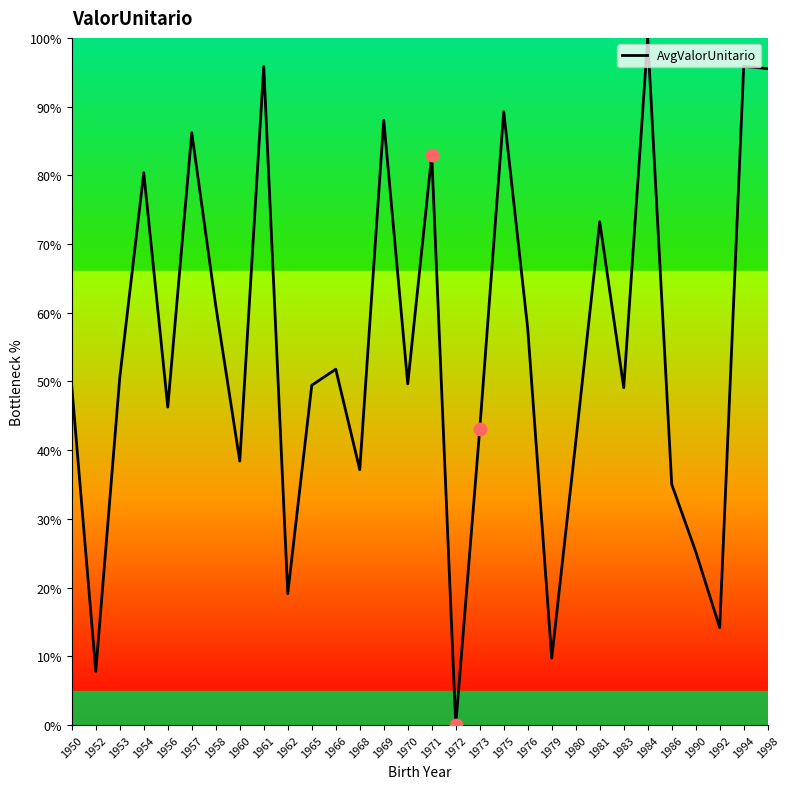

What is the change in value from 1950 to 1958?

+11.7